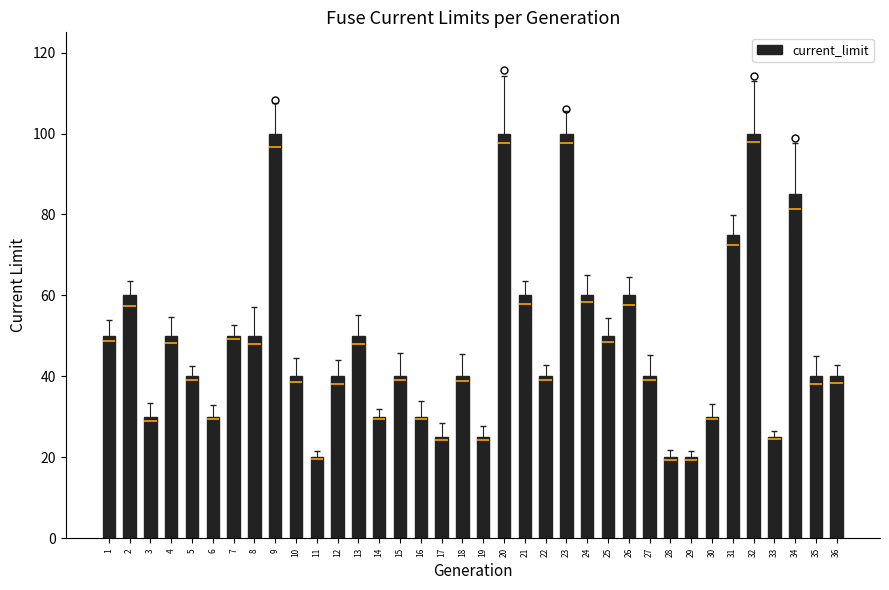

What is the value of the 17th bar from the left?

25